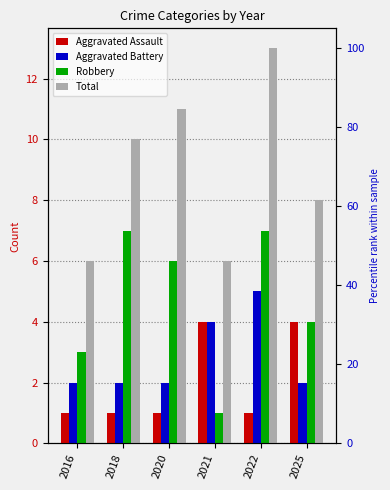

Between 2025 and 2022, which is larger?

2025